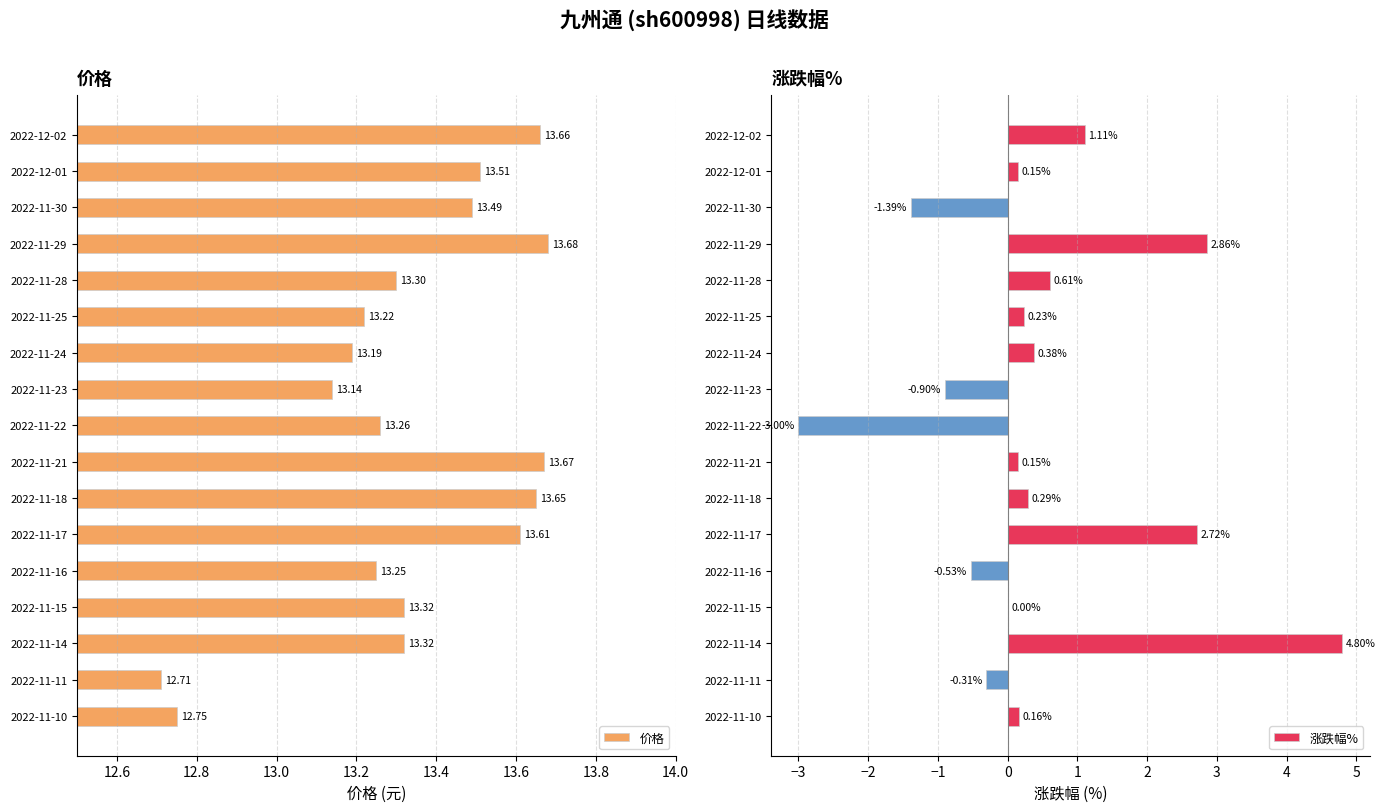

Rank the series by their maximum value, from lowest to highest.

涨跌幅%, 价格